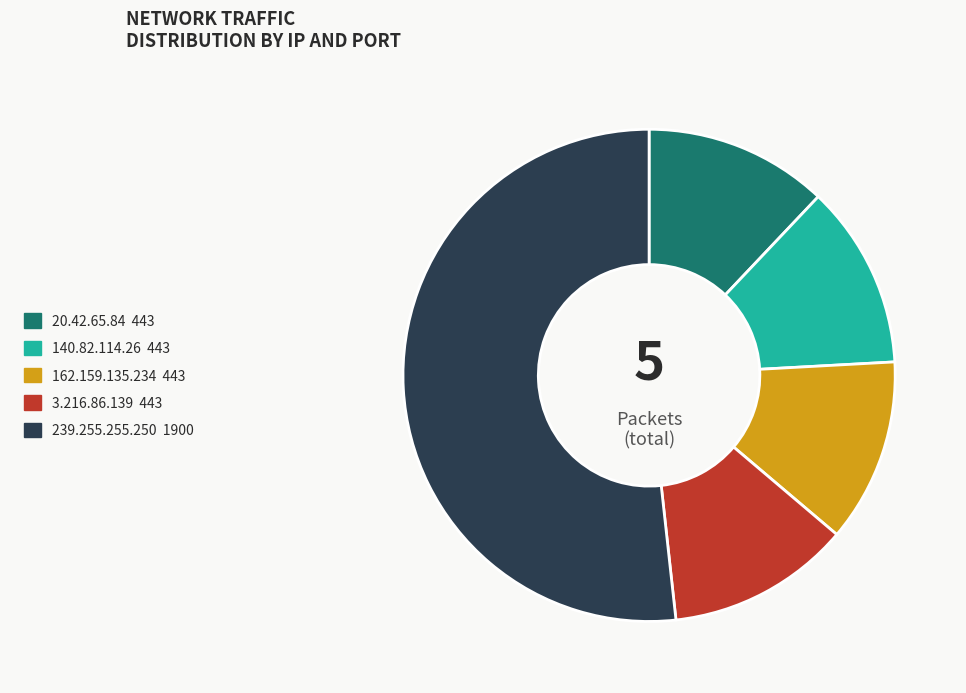

Count the number of slices in the pie.

5